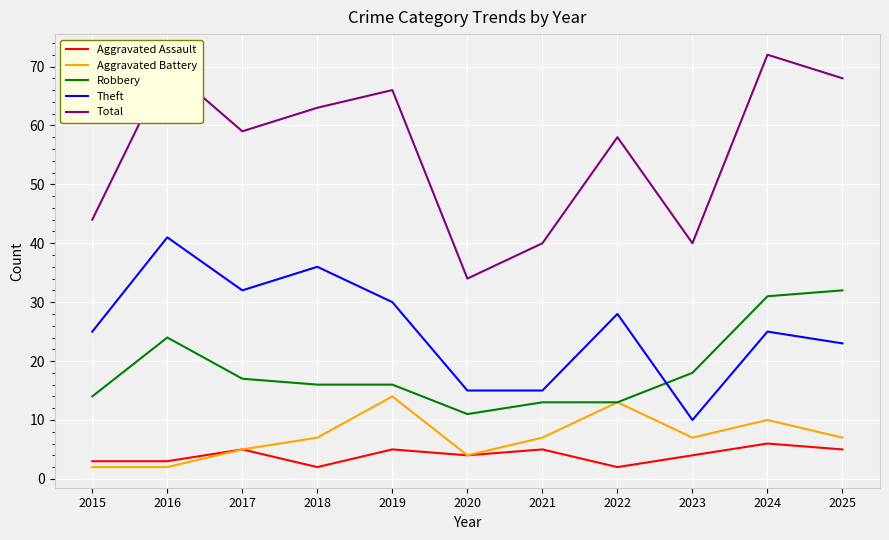

True or false: Total has a value of 67 at 2023.

False